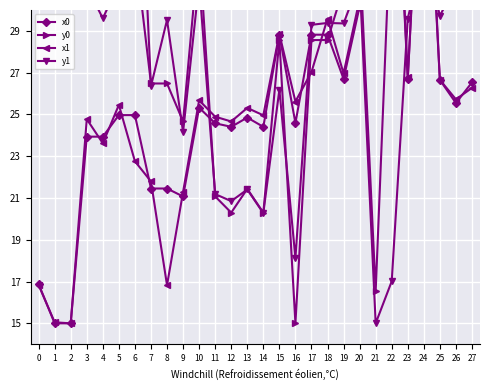

How many values in the x1 series are below 25?

12